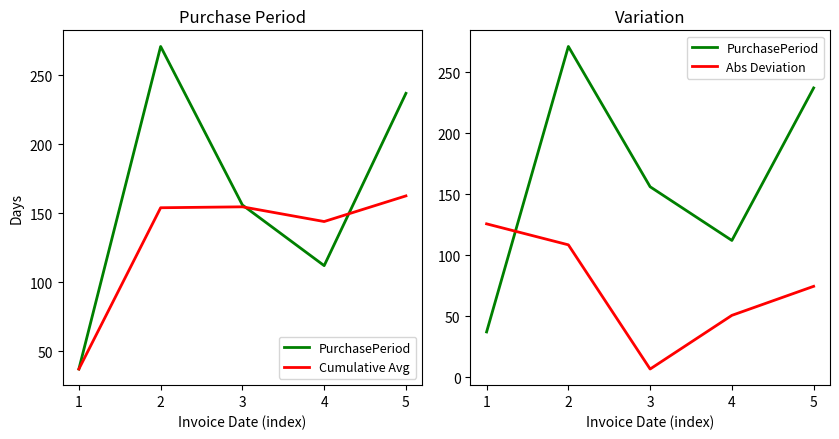

What is the sum of all PurchasePeriod values?

813.0